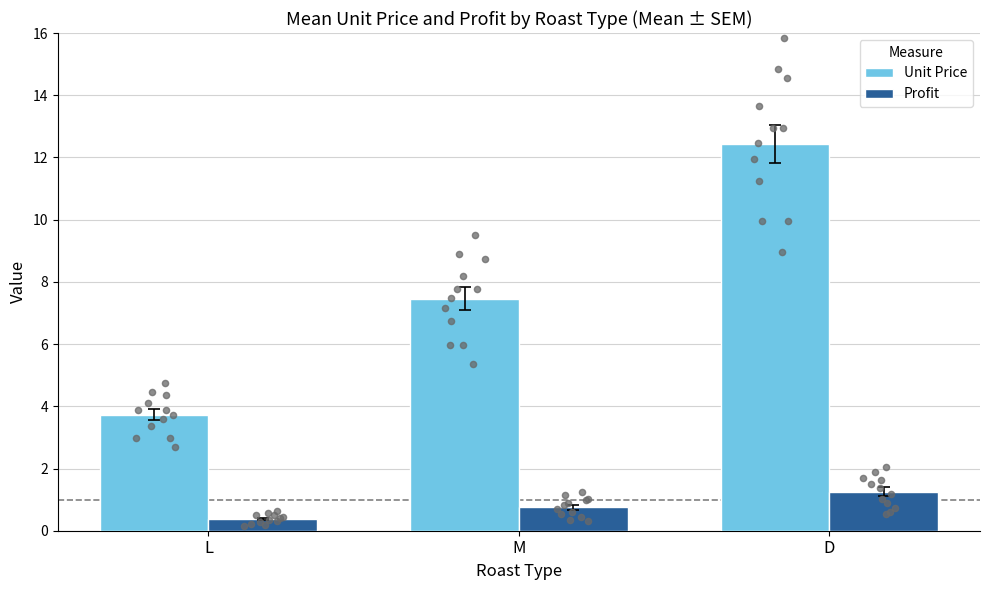

At how many categories does at least one series exceed 7?

2